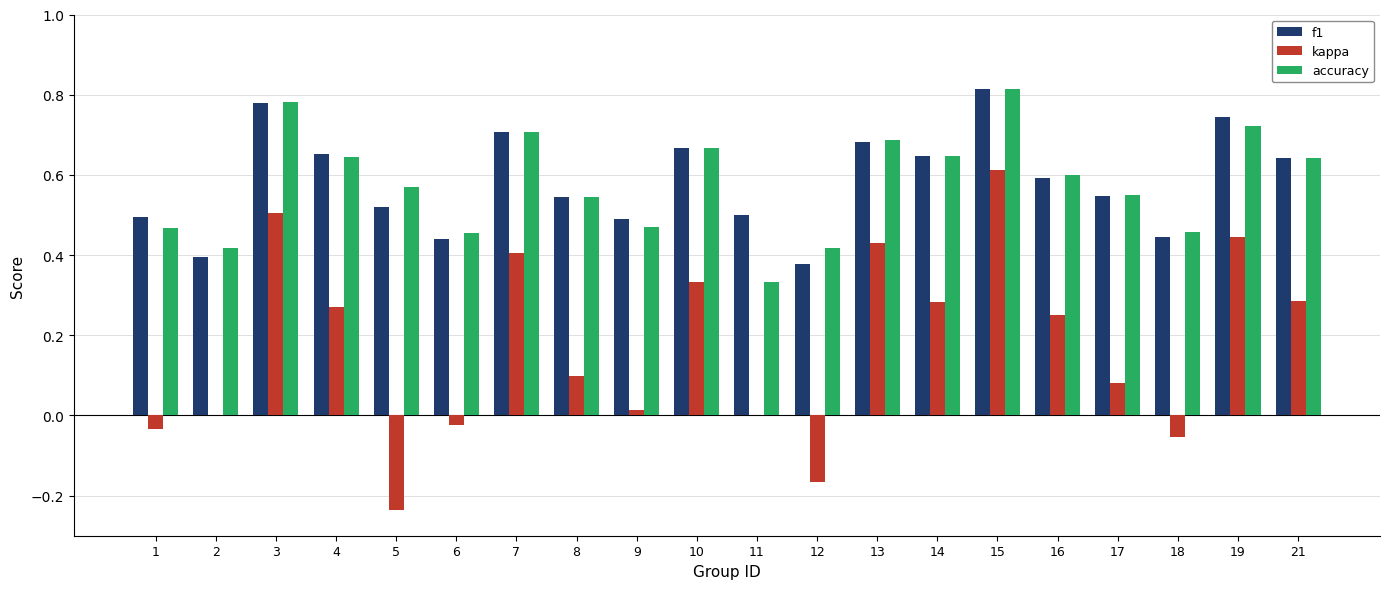

What is the sum of all accuracy values?

11.6